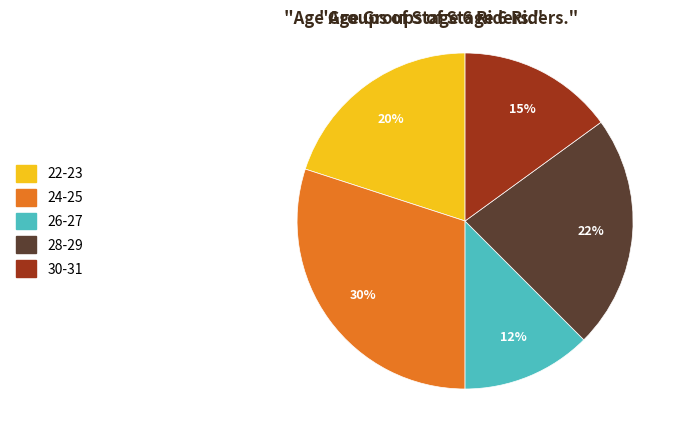

What is the smallest slice in the pie chart?

26-27